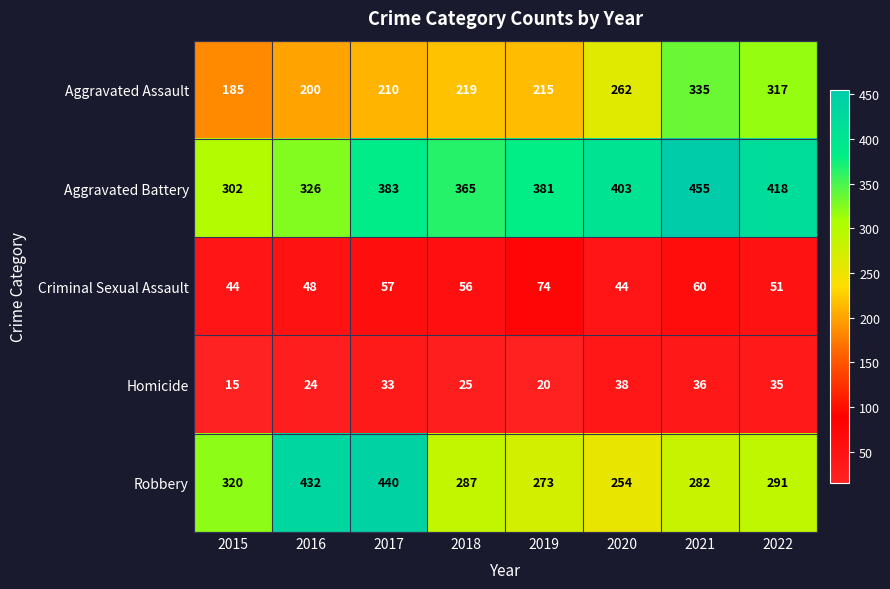

How many data points does each series have?

8